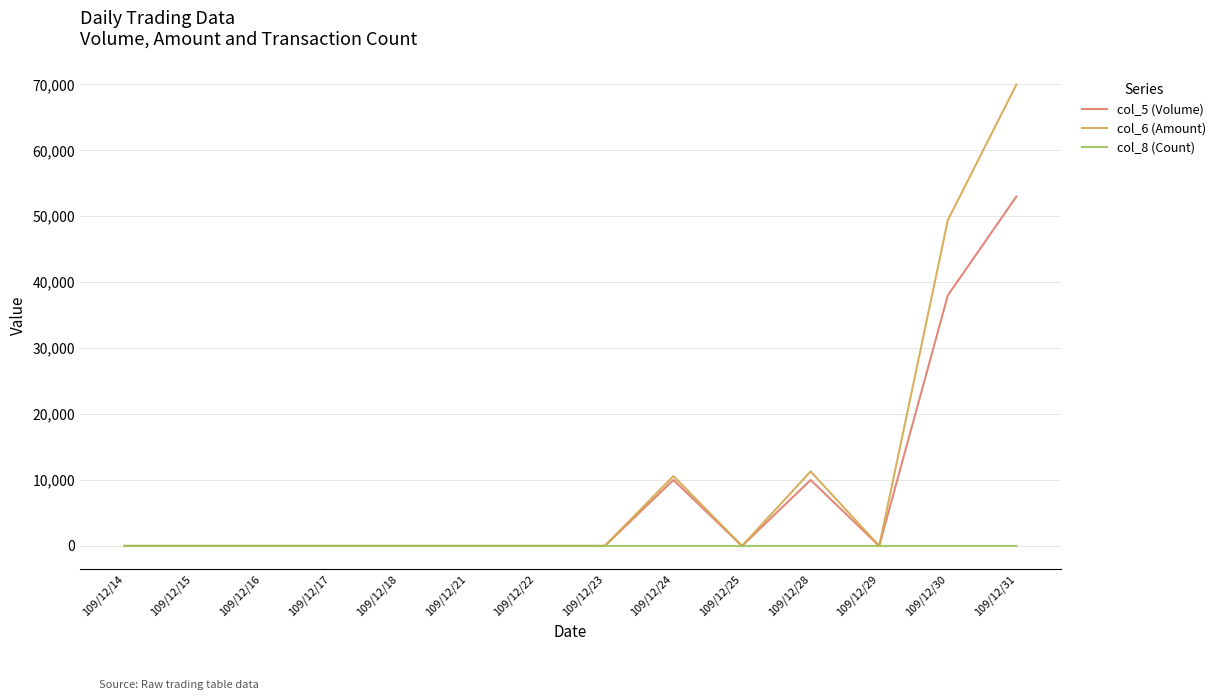

Is this an area chart (filled region under the line)?

No